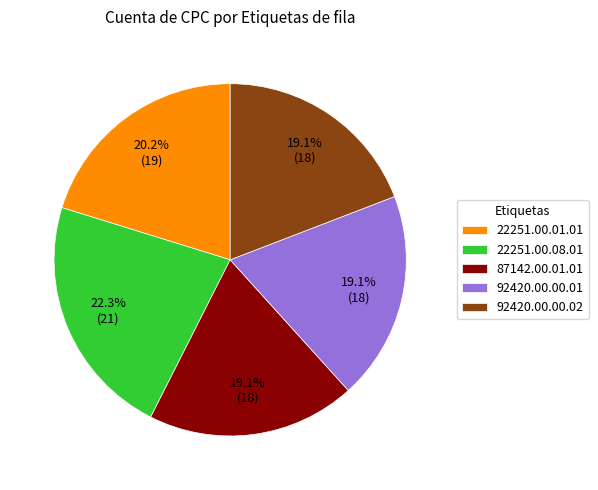

What is the ratio of the value at 87142.00.01.01 to the value at 22251.00.01.01?

0.9